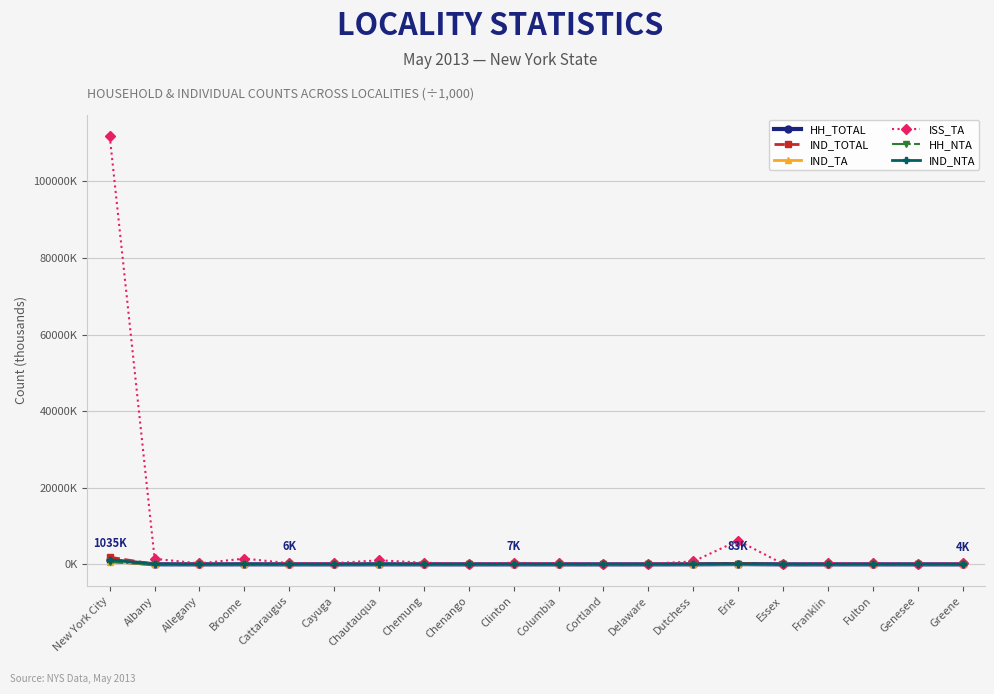

At which category is the sum across all series the highest?

New York City